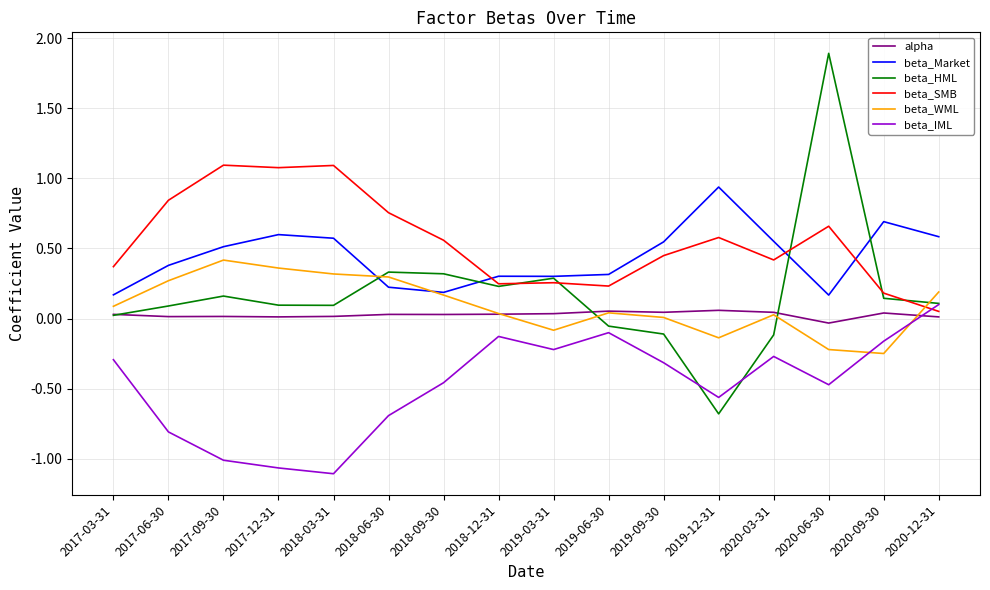

Which series has the largest total across all categories?

beta_SMB